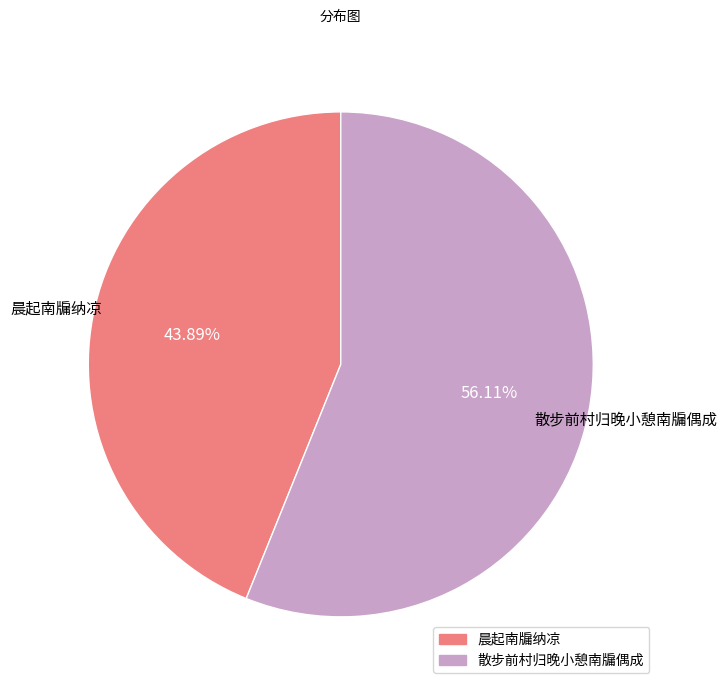

Is it true that 晨起南牖纳凉 is 52% of the pie?

False